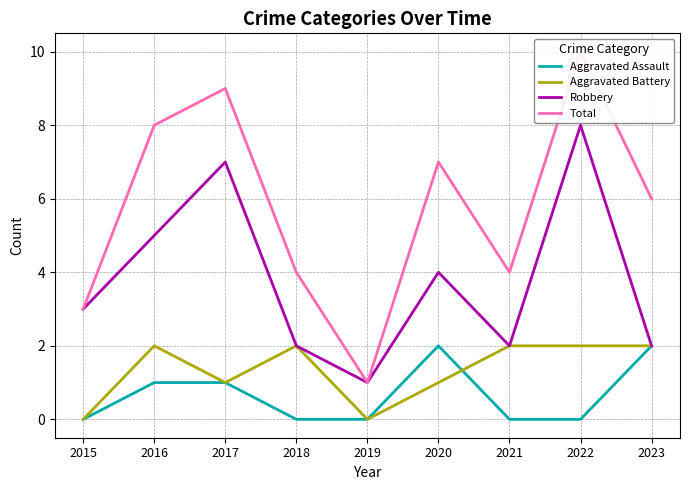

What is the difference between the second highest and second lowest values in the Aggravated Assault series?

2